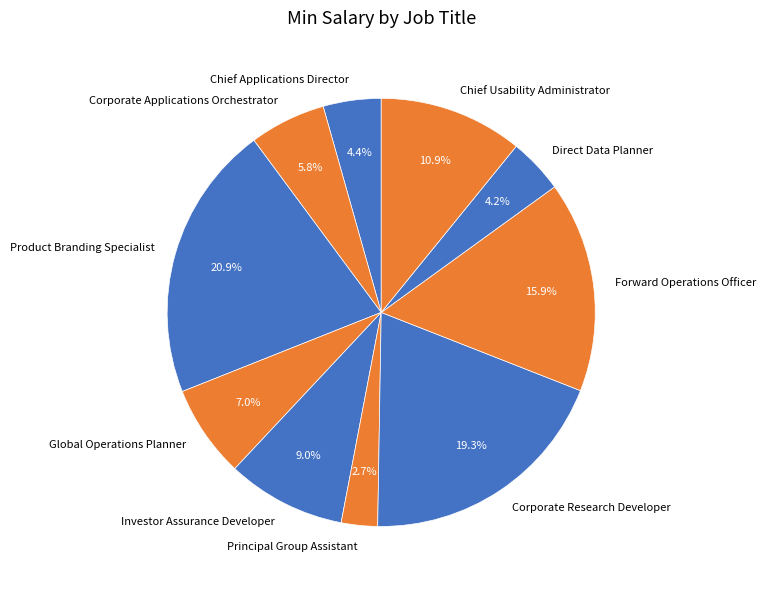

To the nearest percent, what is the average slice percentage?

10%